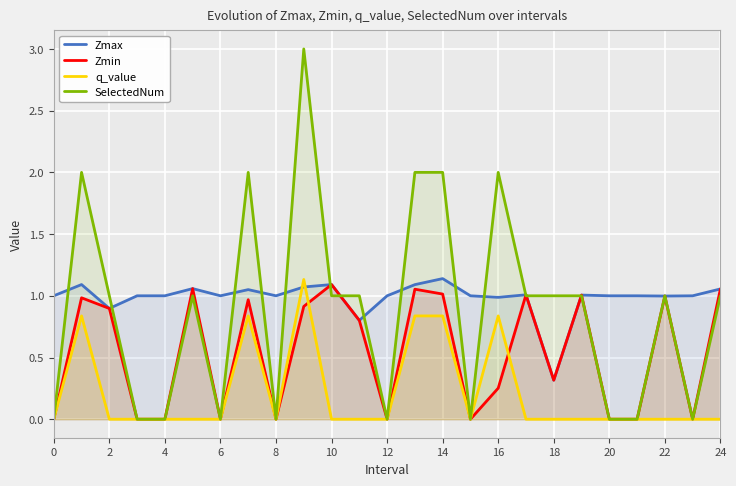

What are all the series names shown in the legend?

Zmax, Zmin, q_value, SelectedNum